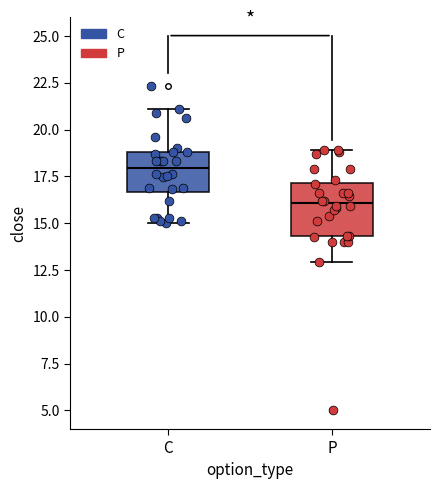

Reading left to right, read every box against the y-axis: the position of its median line, the range the box covers, and the ends of its whiskers. The values are not printed on the chart, so give them approximately, as read against the axis.

C: median 18.0, box 16.5 to 19.0, whiskers 15.0 to 21.0
P: median 16.0, box 14.5 to 17.0, whiskers 13.0 to 19.0